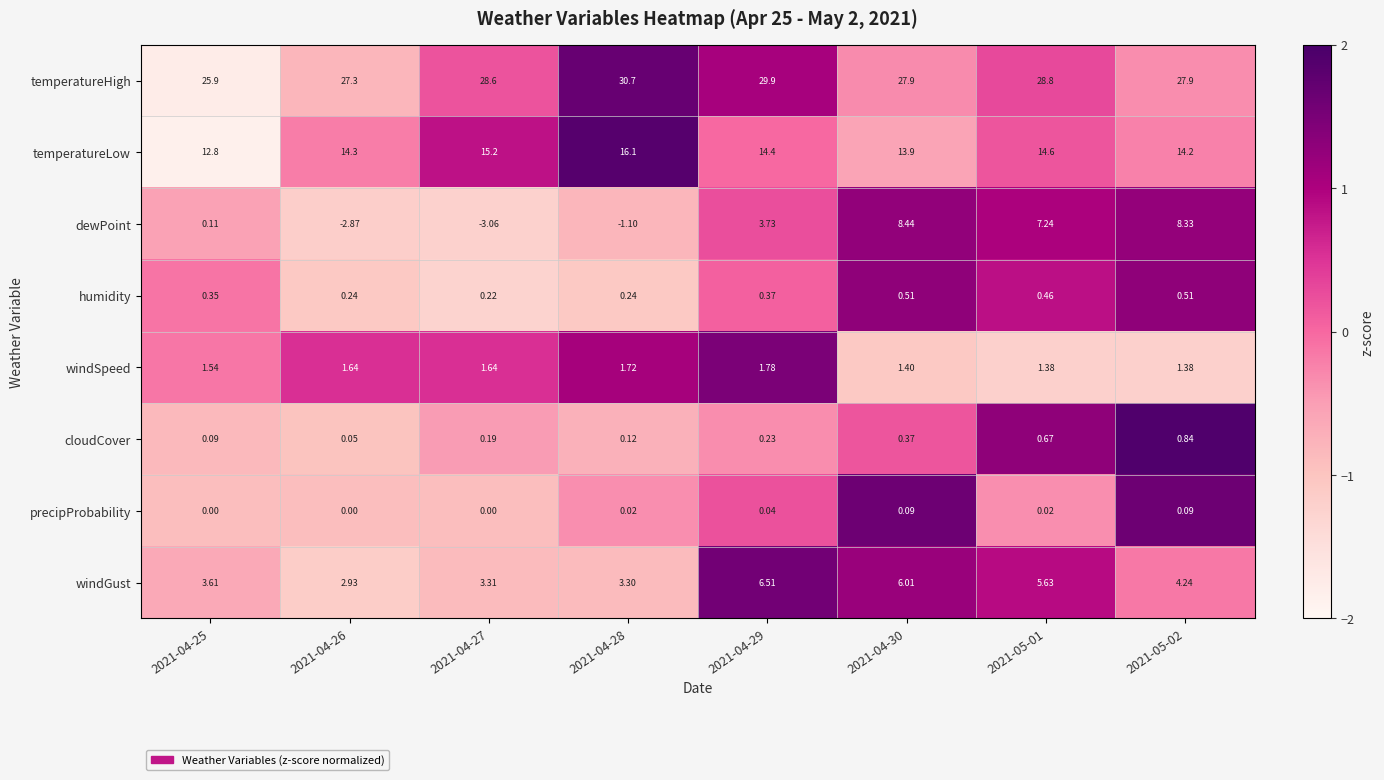

How many values in dewPoint are above zero?

5